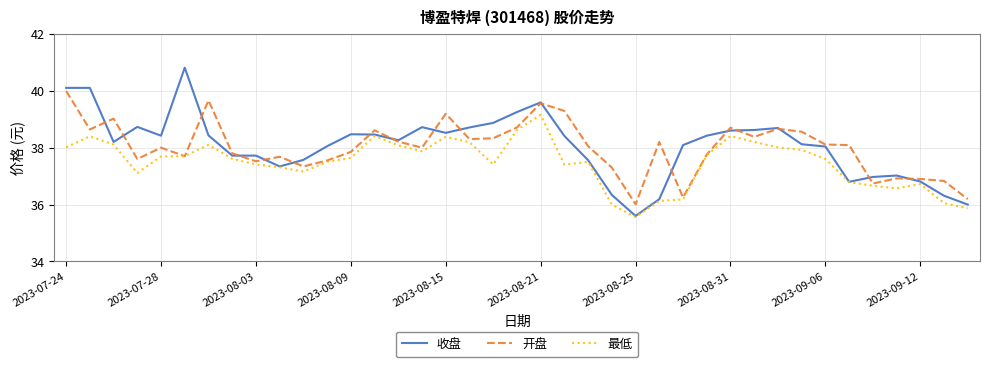

What is the highest value of the 收盘 series?

40.8